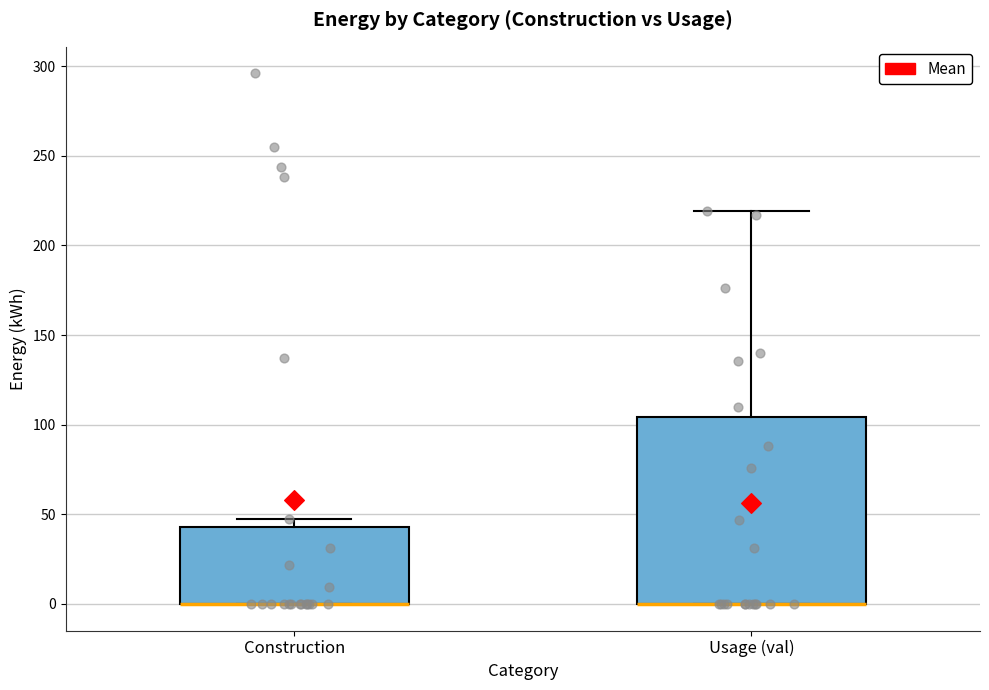

Which box is the tallest, from its lower edge to its upper edge?

Usage (val)